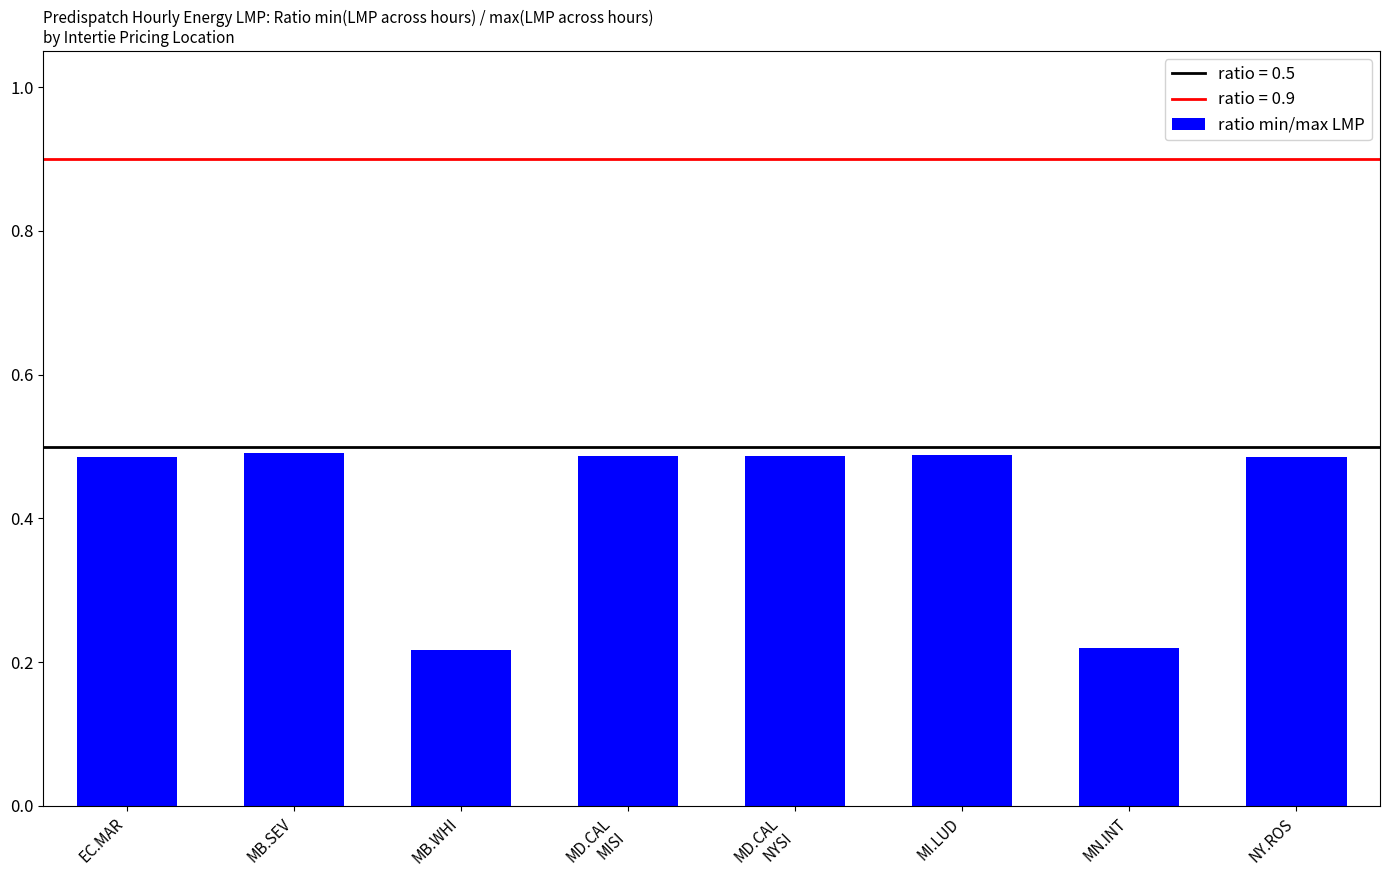

True or false: the data shows 0.5 at MD.CAL
MISI.

True